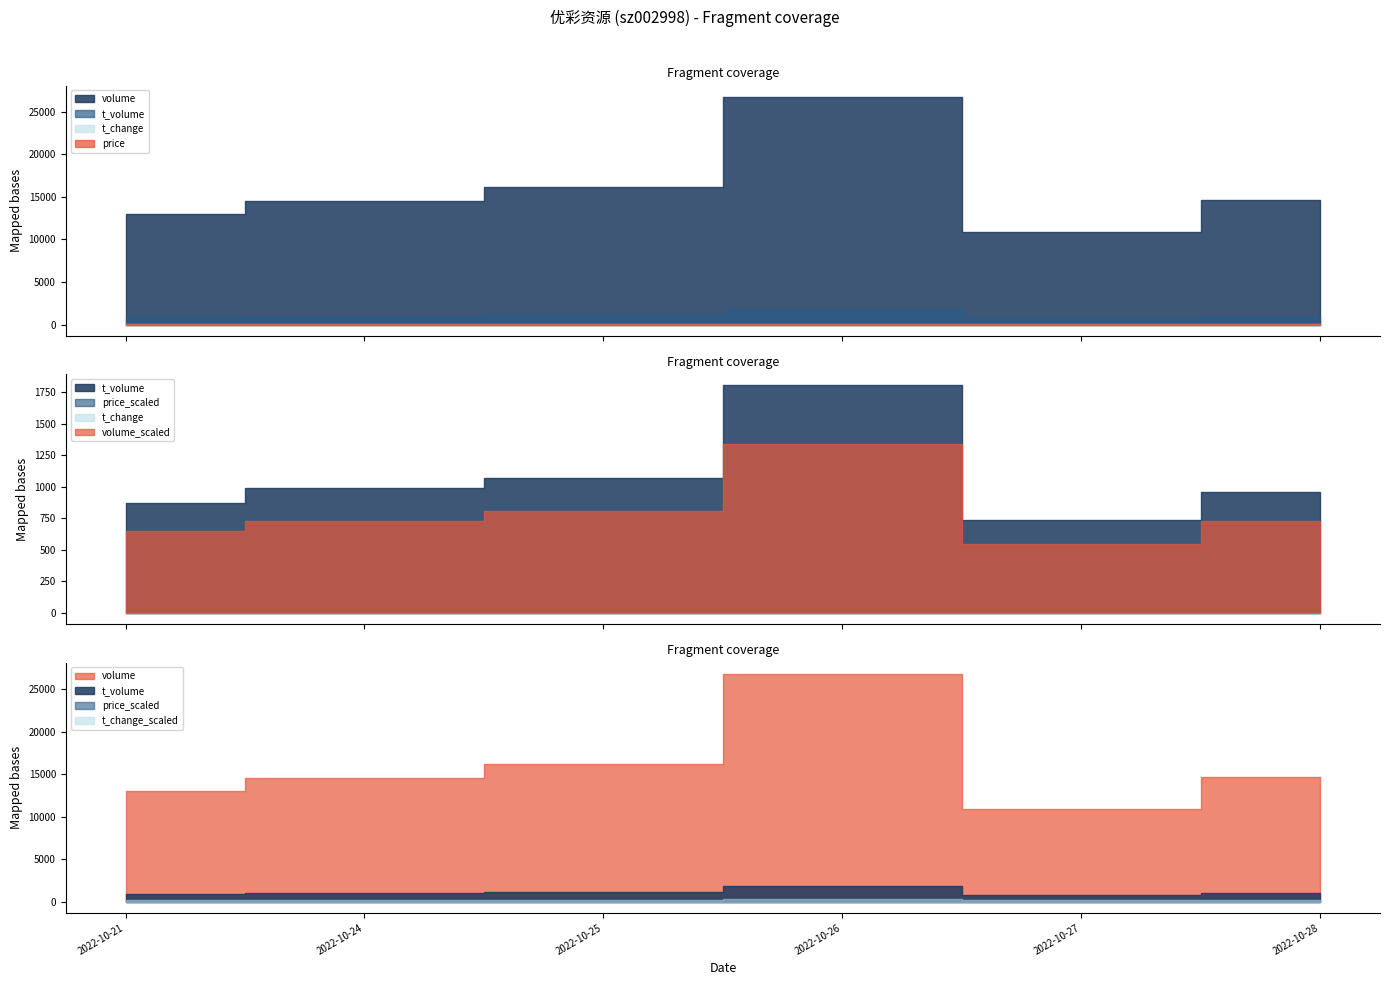

Count the number of categories in the chart.

6